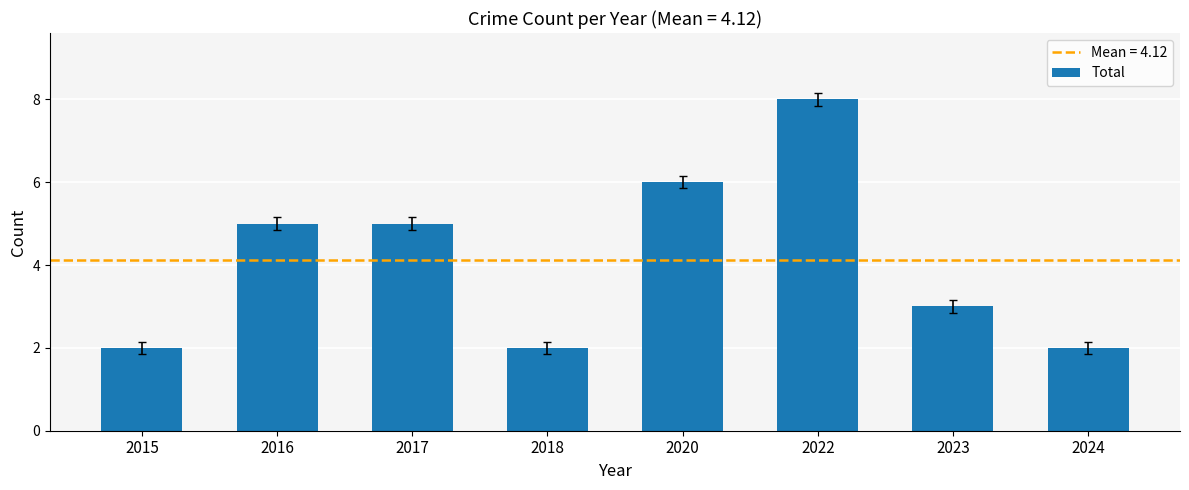

How many data points does each series have?

8